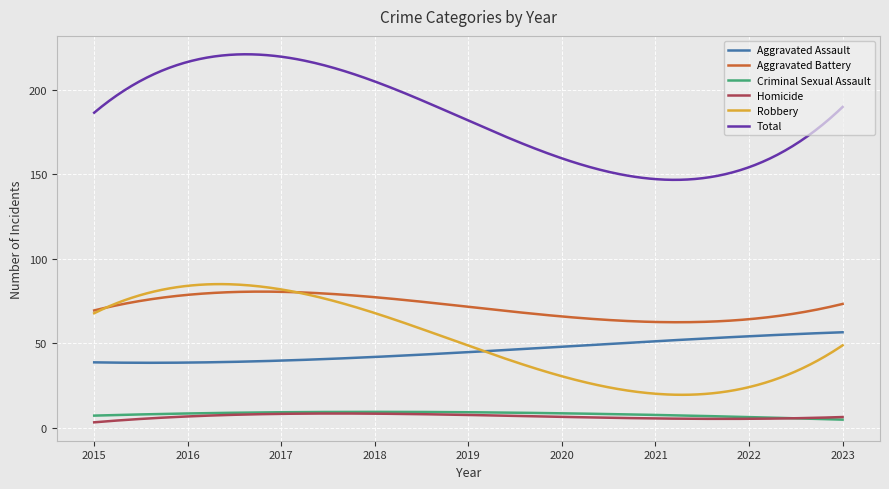

Which series has the largest total across all categories?

Total